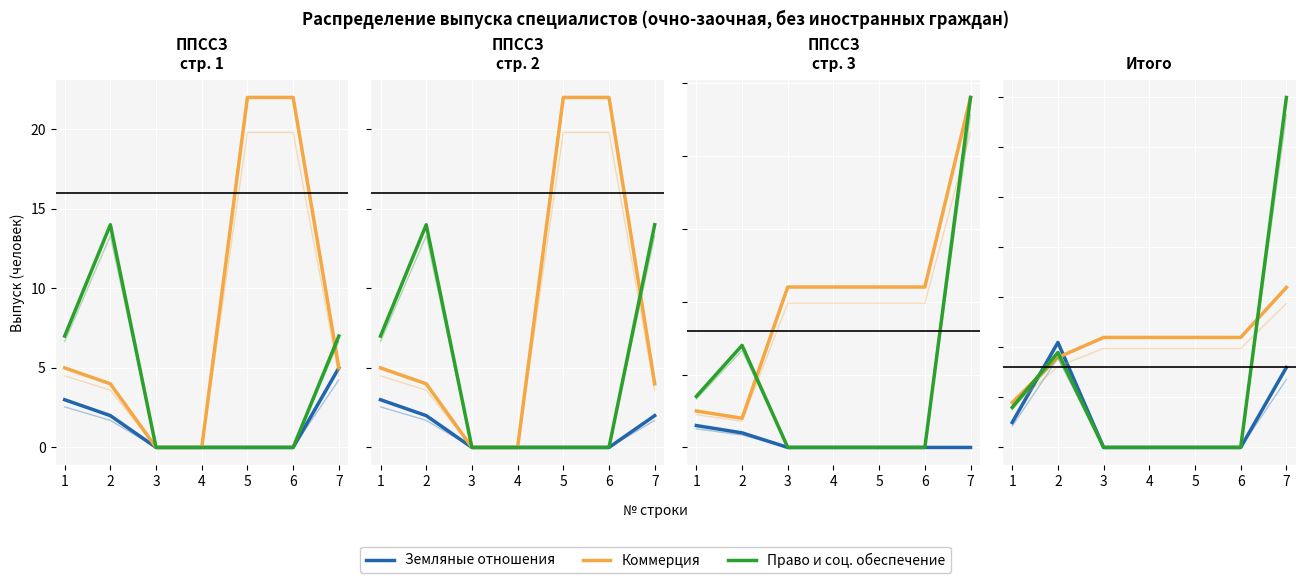

Is the value of Право и соц. обеспечение at 5 greater than the value of Земляные отношения at 3?

No